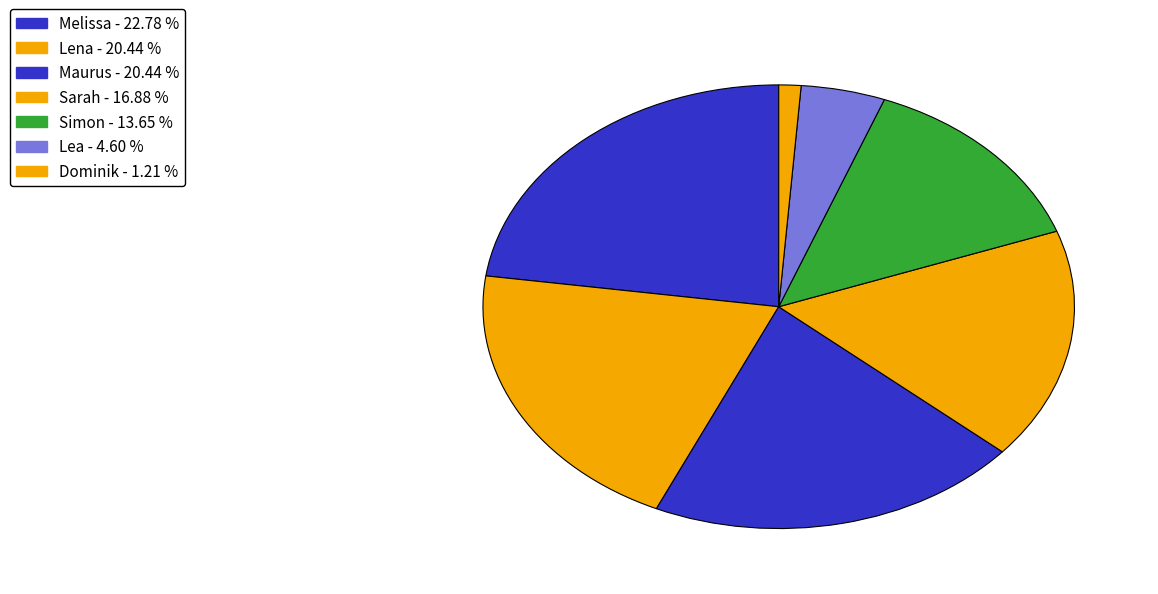

To the nearest percent, what is the average slice percentage?

14%